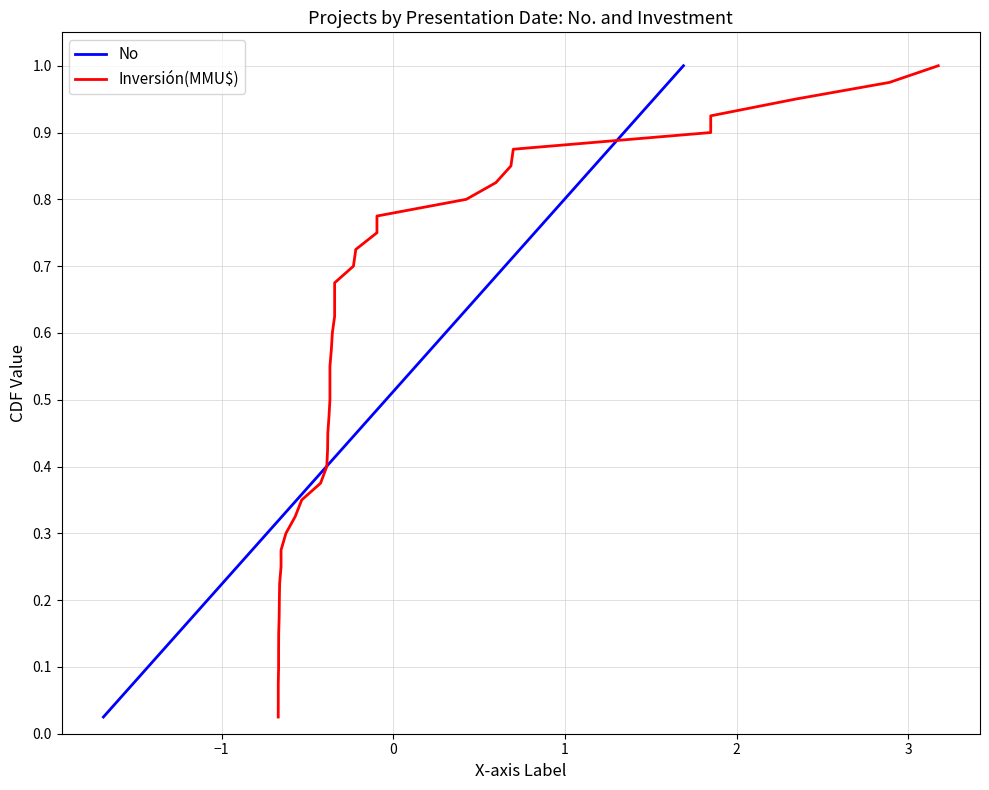

How many categories are shown in the chart?

40